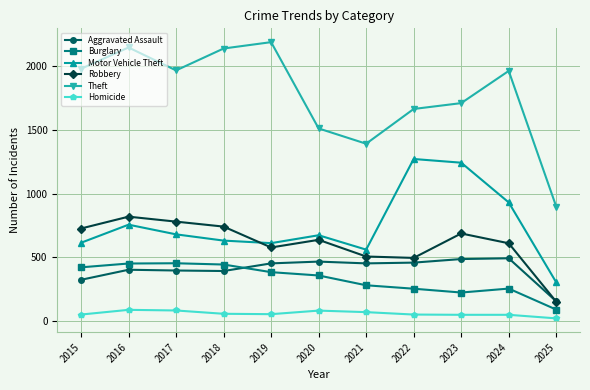

Where is the first local minimum for Robbery?

2019